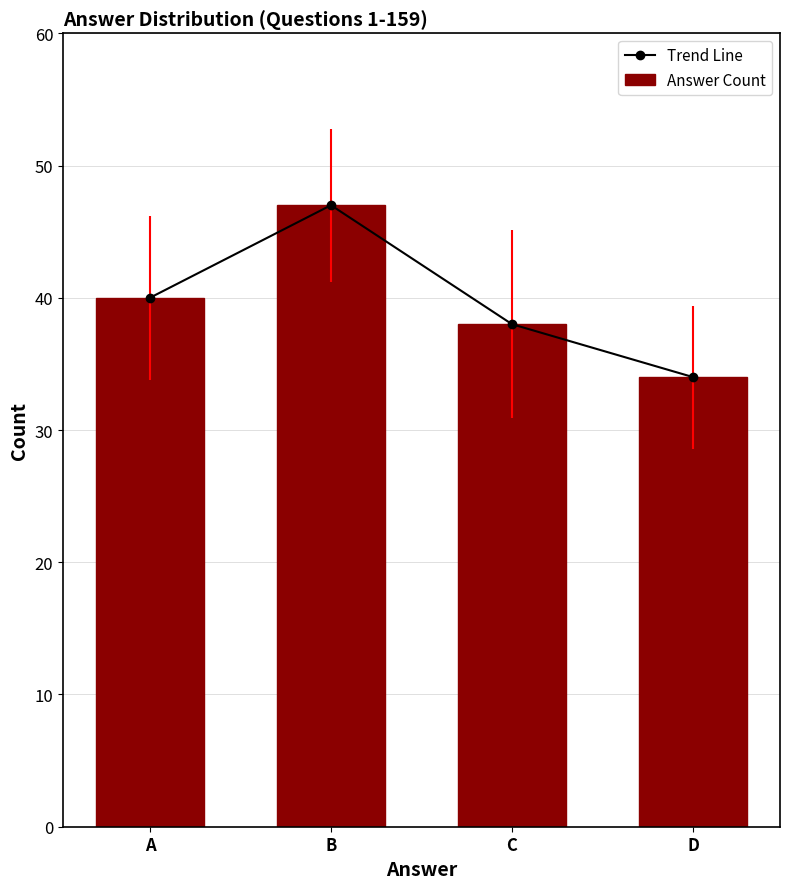

How many groups of bars are there?

4